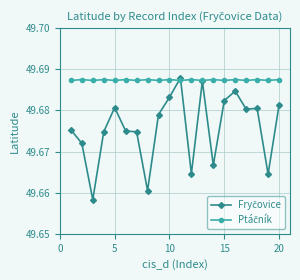

At how many categories does at least one series exceed 49?

20